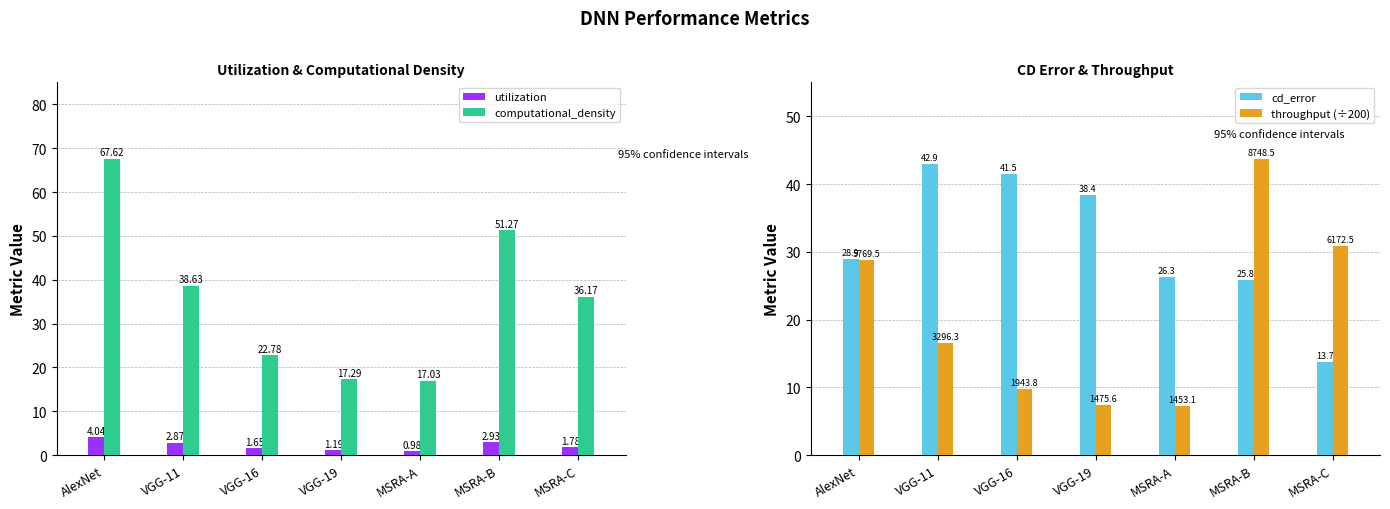

True or false: computational_density has a value of 8.3 at VGG-19.

False